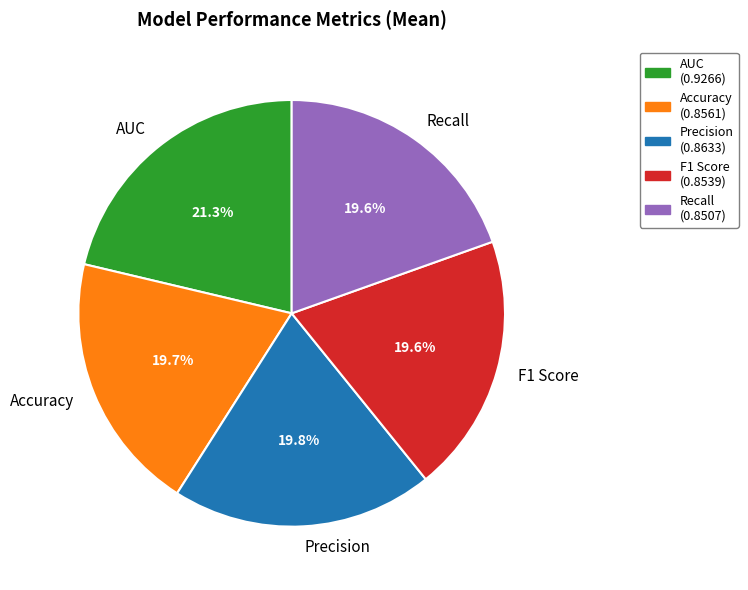

How many slices are in this pie chart?

5